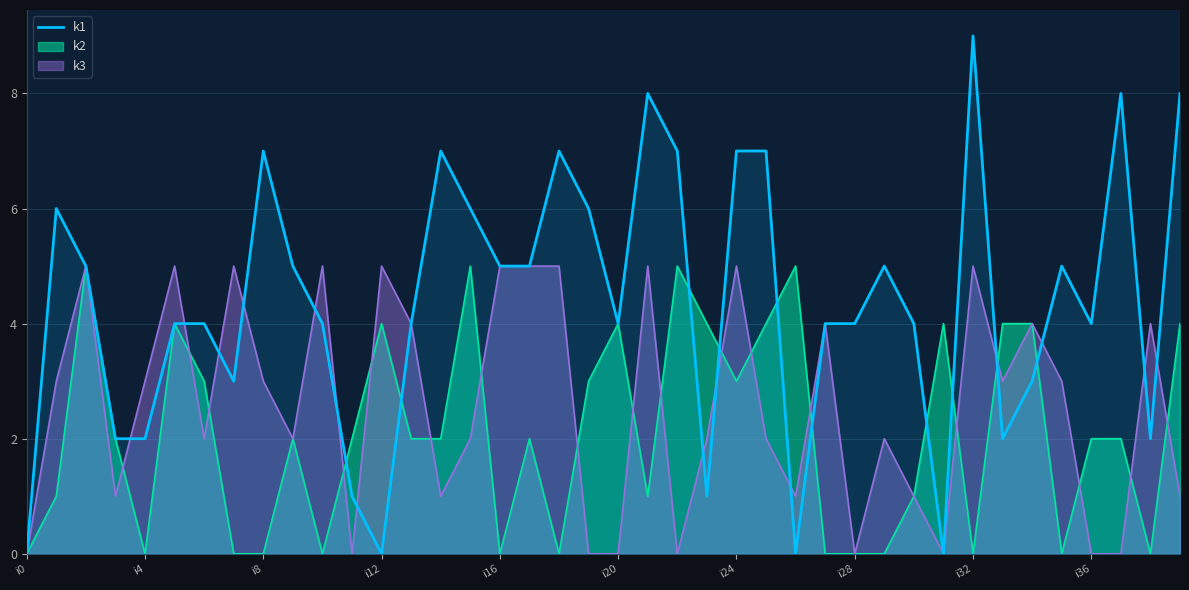

Is it true that the value at 25 is 7?

True